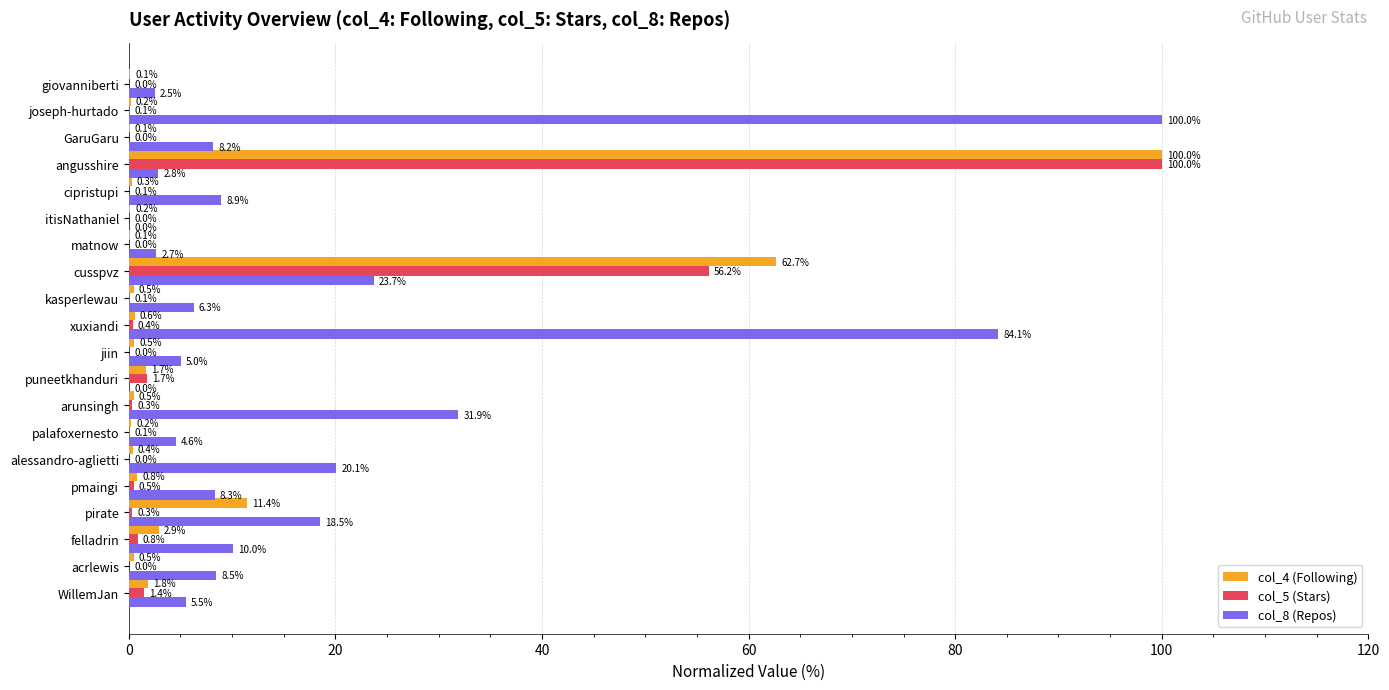

At which label does col_5 (Stars) reach its peak?

angusshire